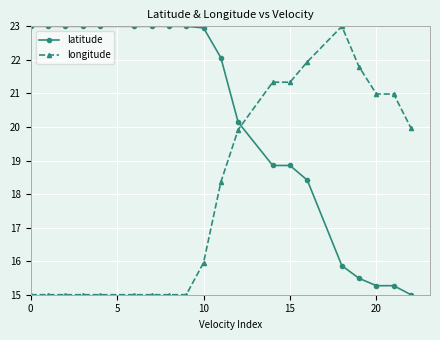

Which series has the largest total across all categories?

latitude